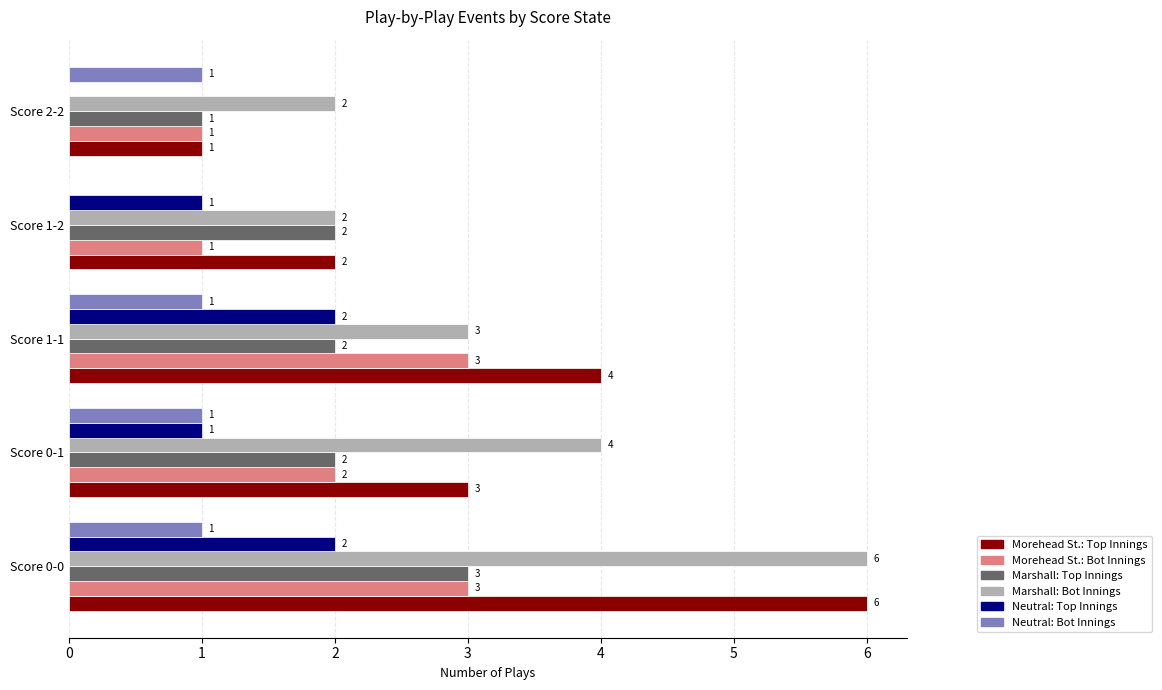

What is the greatest value displayed?

6